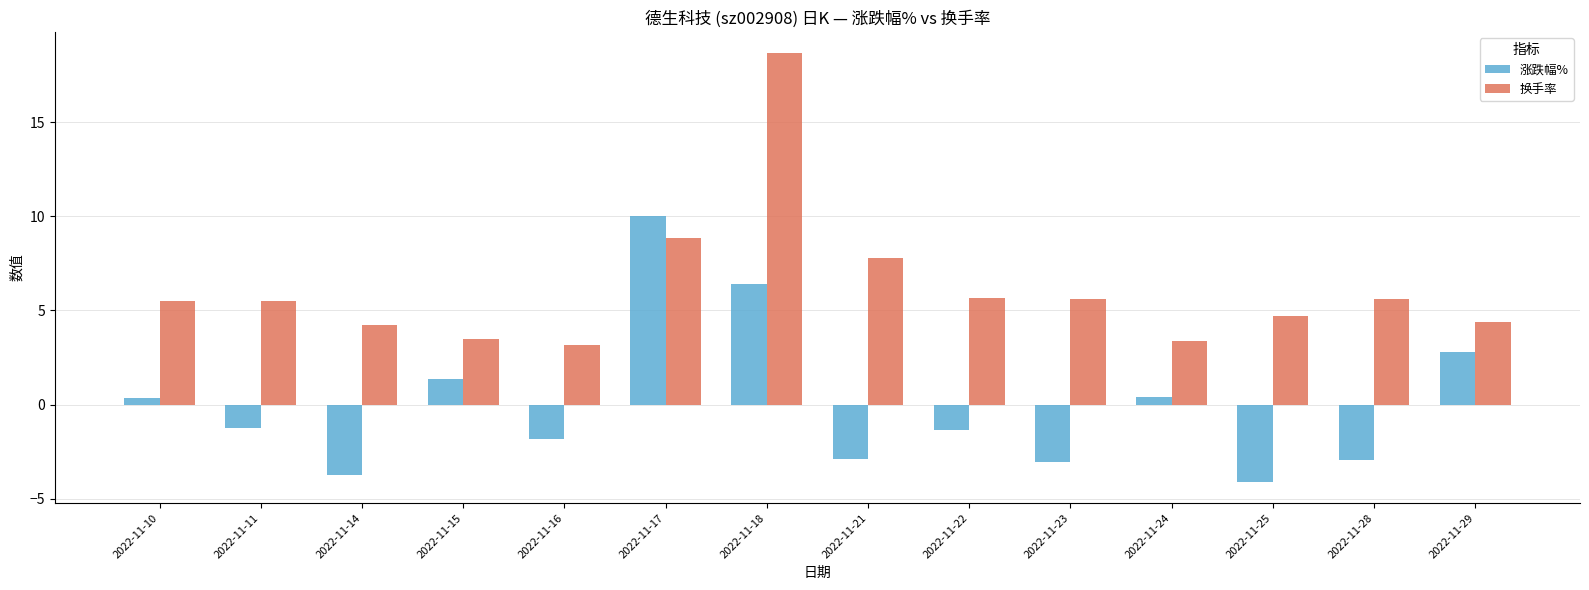

At which label does 换手率 first exceed 5?

2022-11-10